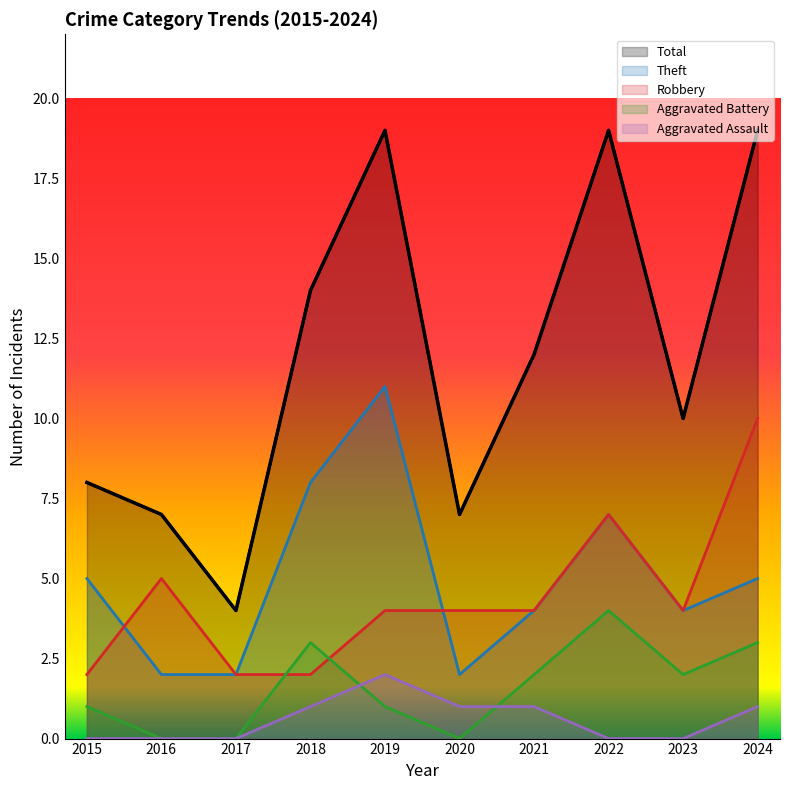

Which category has the lowest value in the Aggravated Battery series?

2016